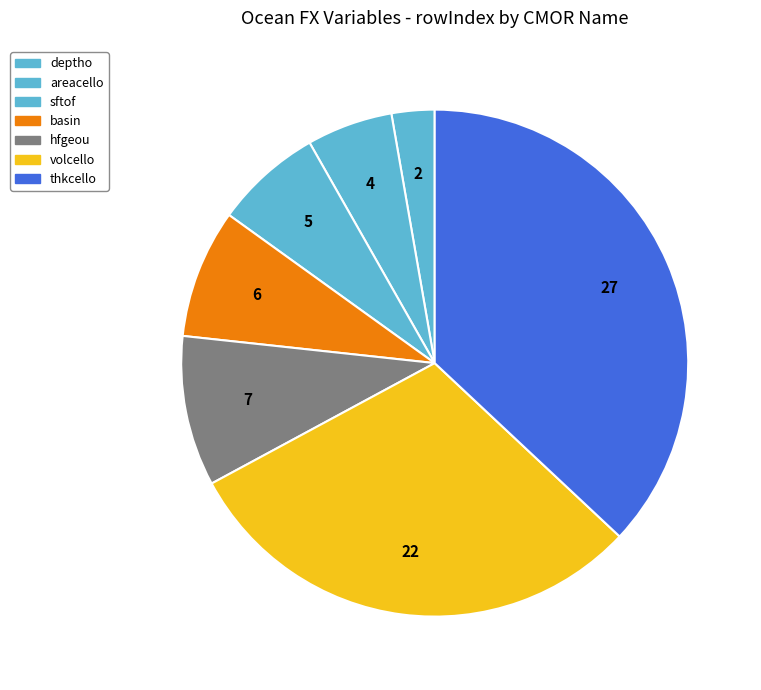

Is the sum of deptho and hfgeou greater than half?

No